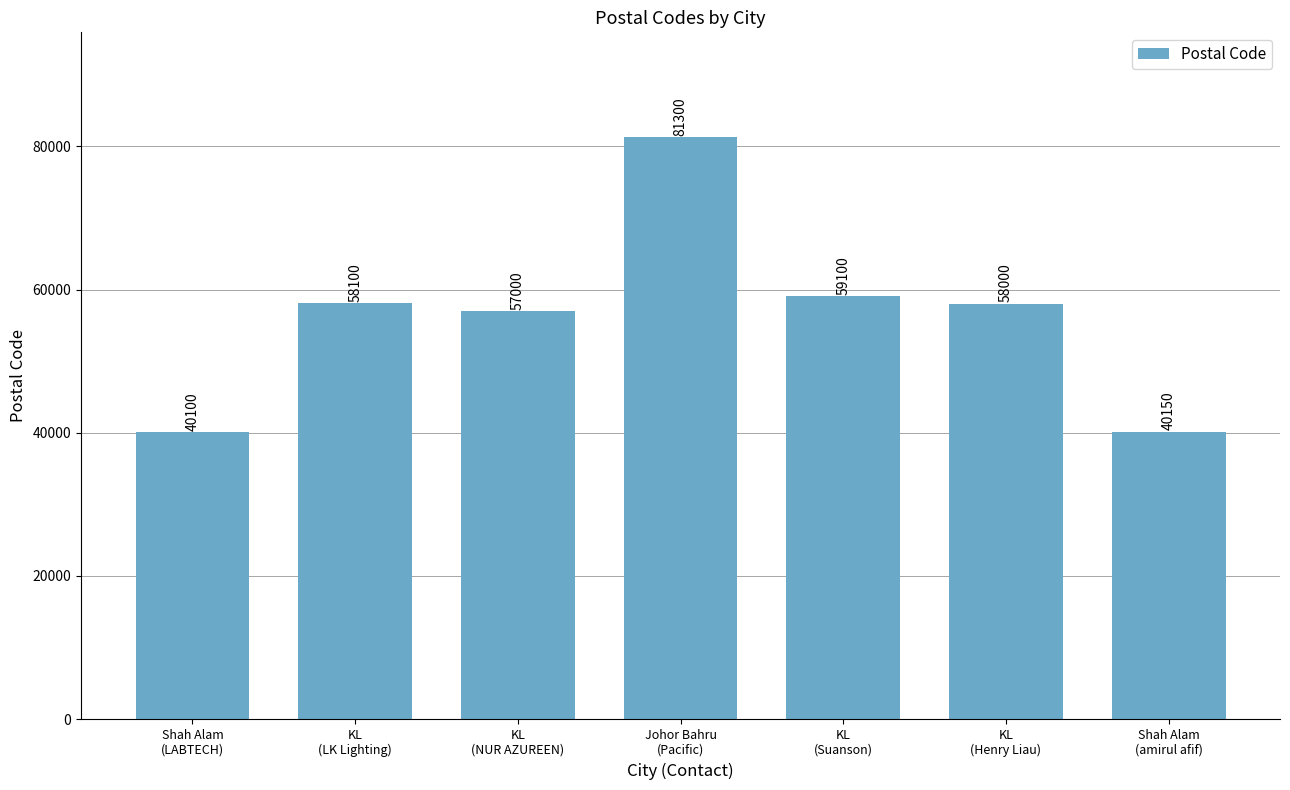

What position from the right is Johor Bahru
(Pacific)?

4